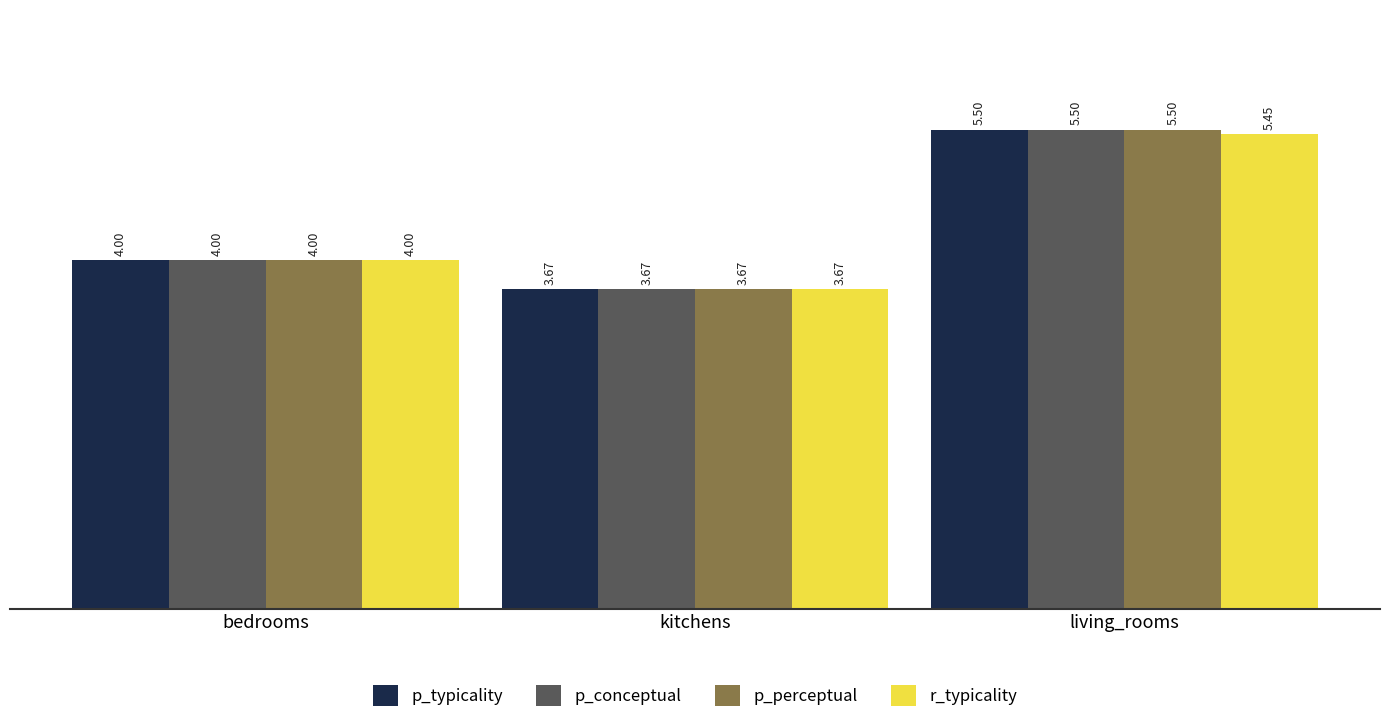

At how many categories does at least one series exceed 5?

1